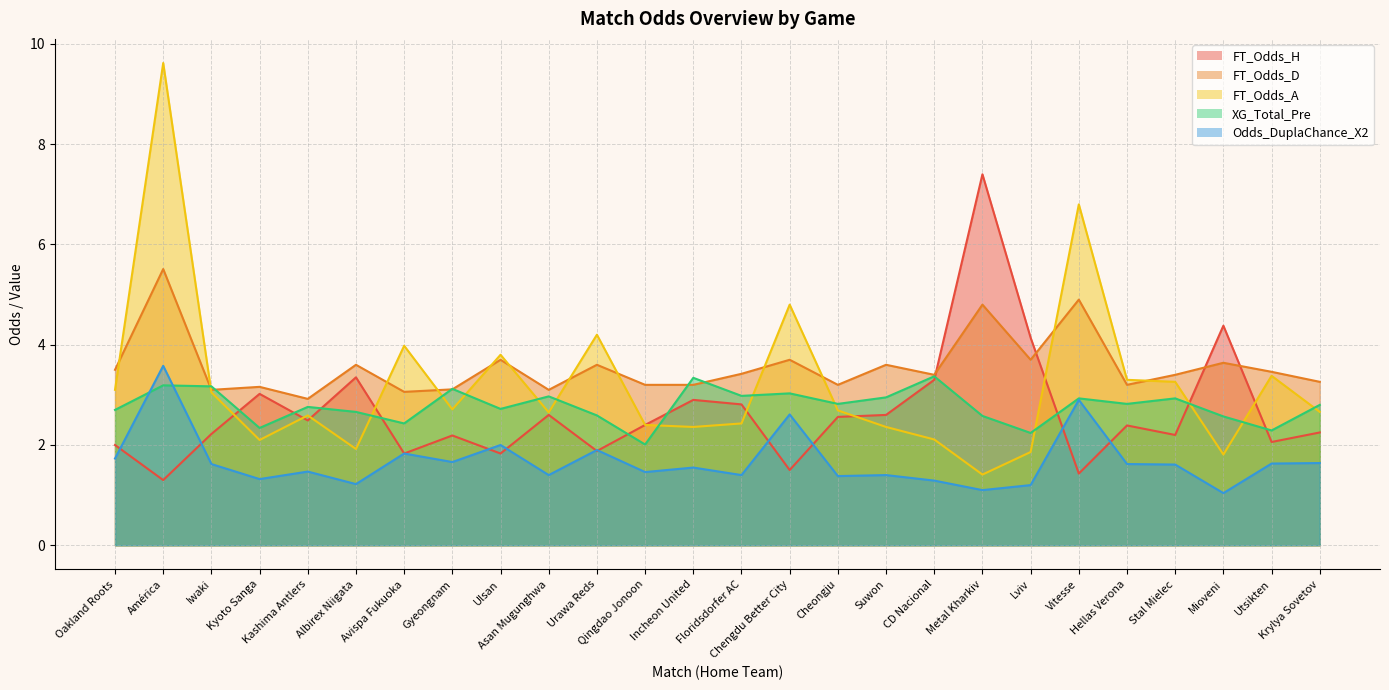

What is the average value of the FT_Odds_A series?

3.2